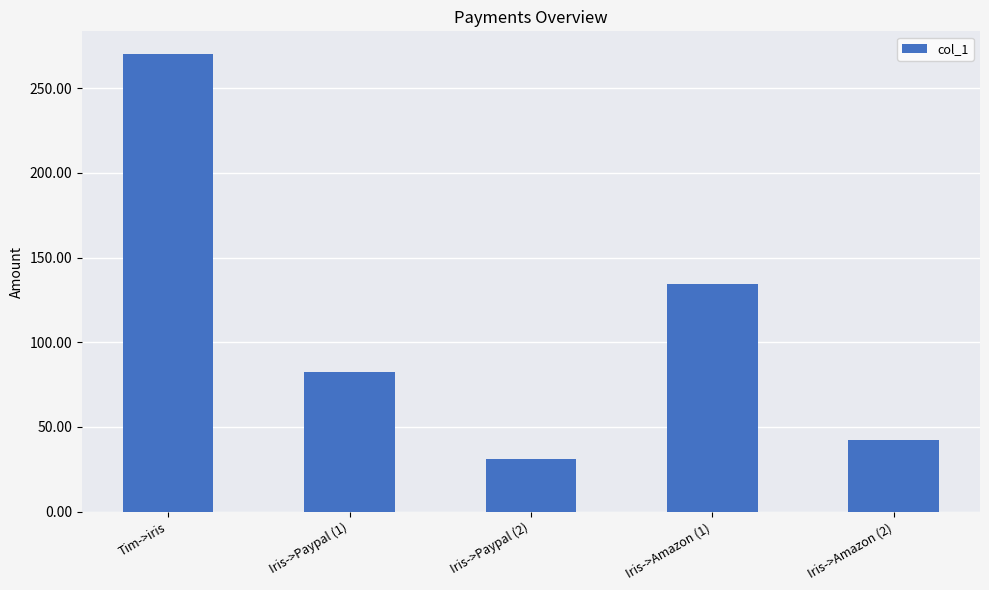

At which category does the chart reach its minimum across all series?

Iris->Paypal (2)